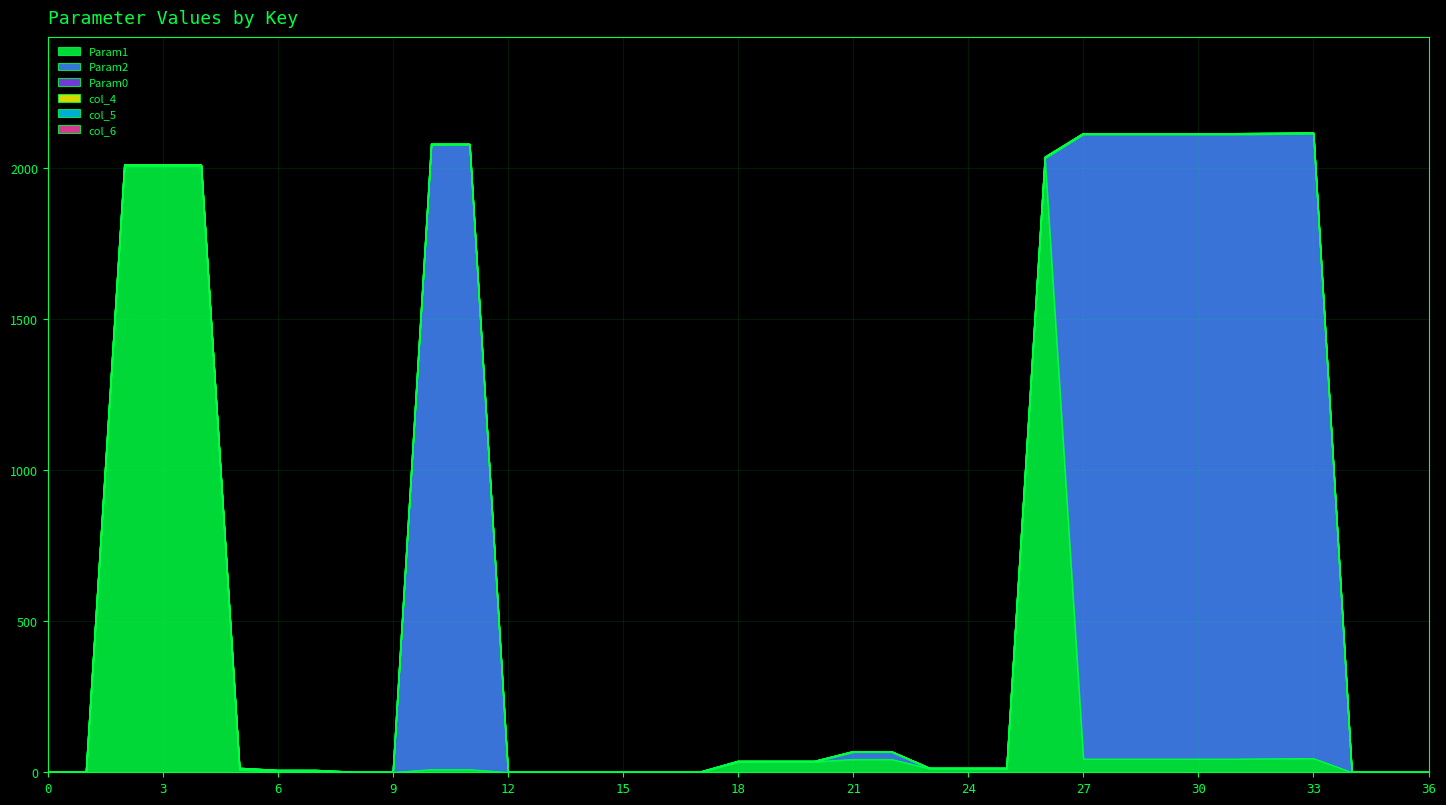

True or false: col_5 and Param1 intersect in this chart.

False